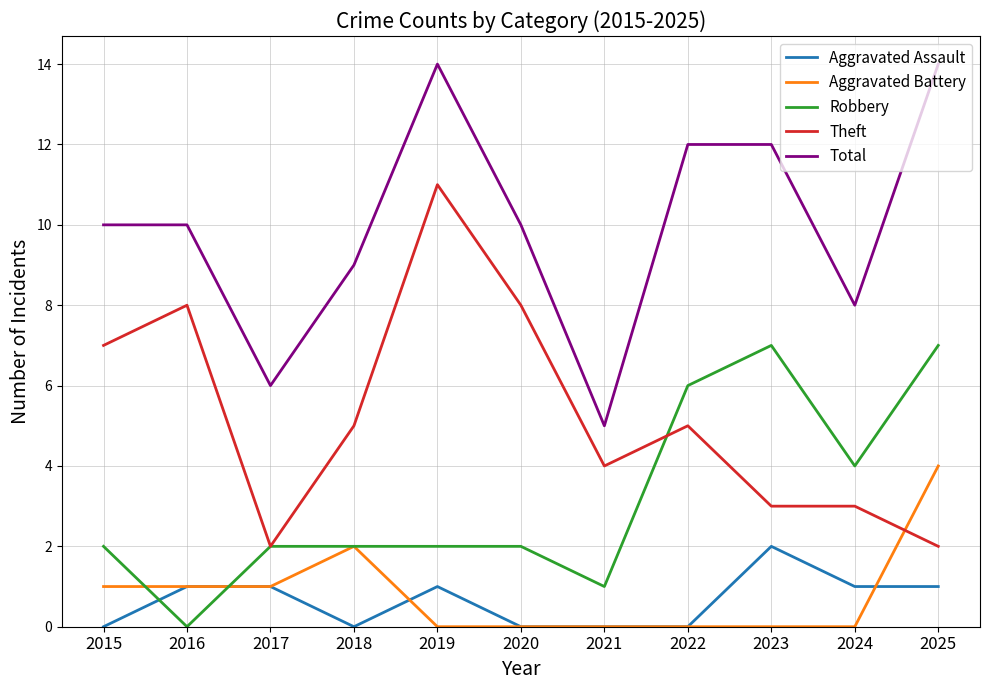

At which category does Robbery reach its first local valley?

2016